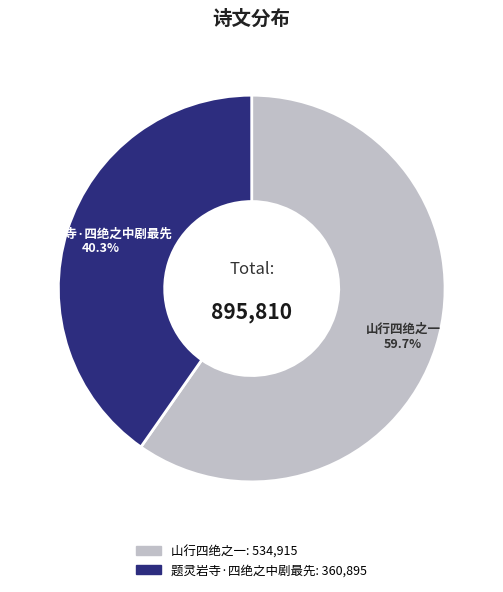

Do 题灵岩寺·四绝之中剧最先 and 山行四绝之一 together represent more than half of the pie?

Yes